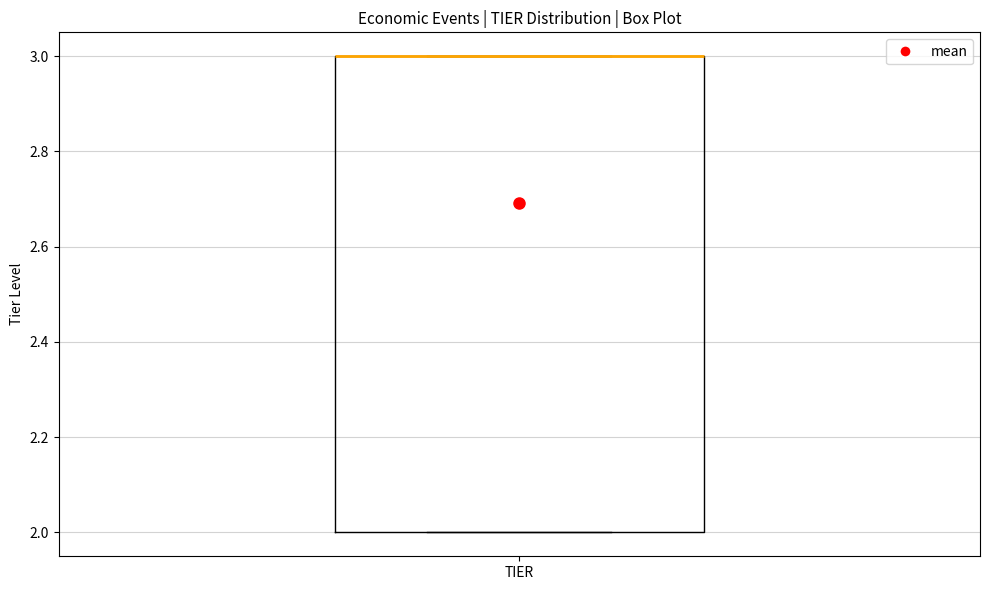

Transcribe this box plot: give where the median line is, the range the box spans, and where the two whiskers end, as read against the y-axis. The values are not printed on the chart, so give them approximately, as read against the axis.

median 3 (drawn on the box's upper edge), box 2 to 3, whiskers 2 to 3